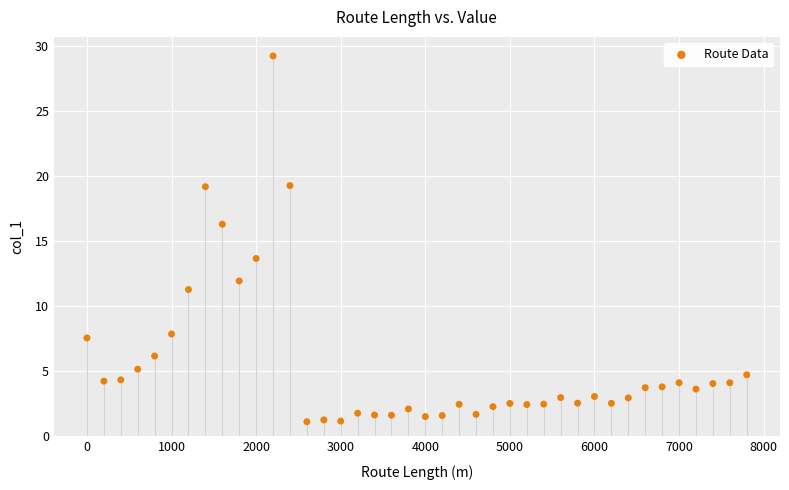

What is the range of Y values (max minus min)?

28.1